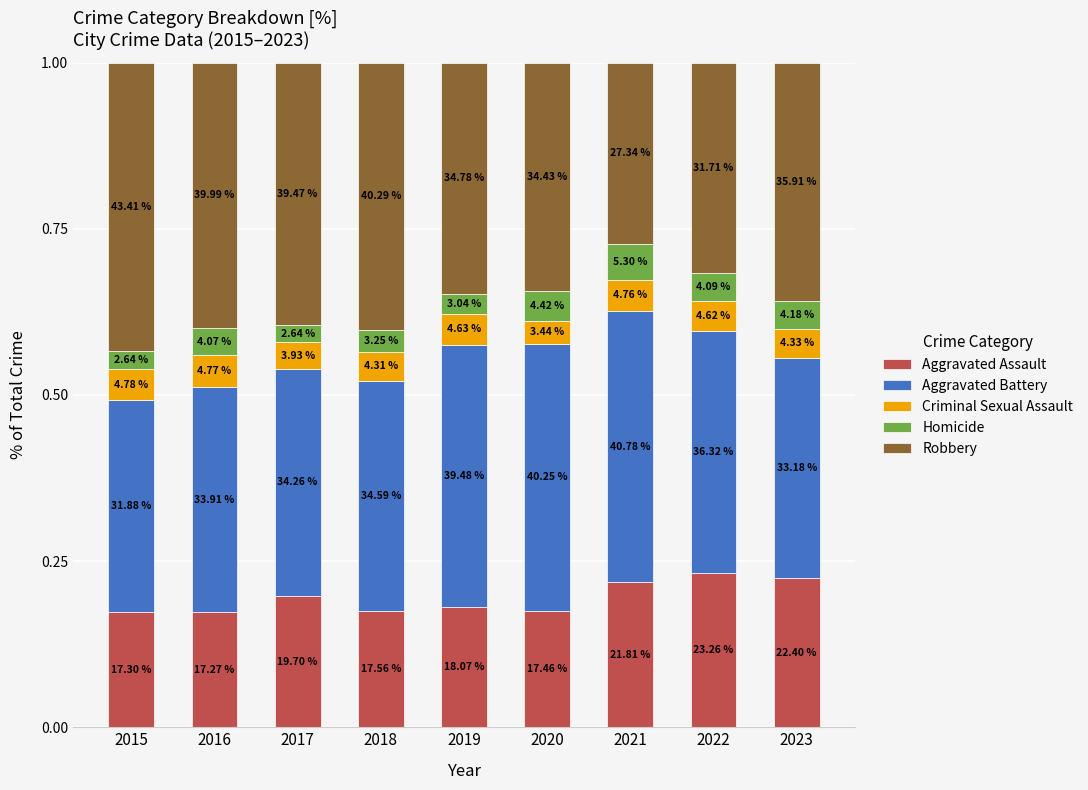

Is it true that Criminal Sexual Assault equals 0.1 at 2022?

False